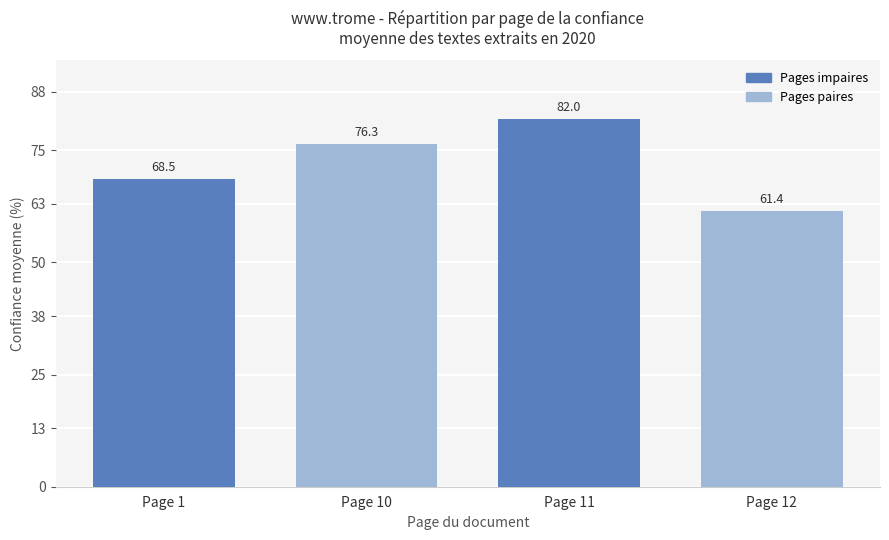

True or false: the data shows 118.6 at Page 1.

False